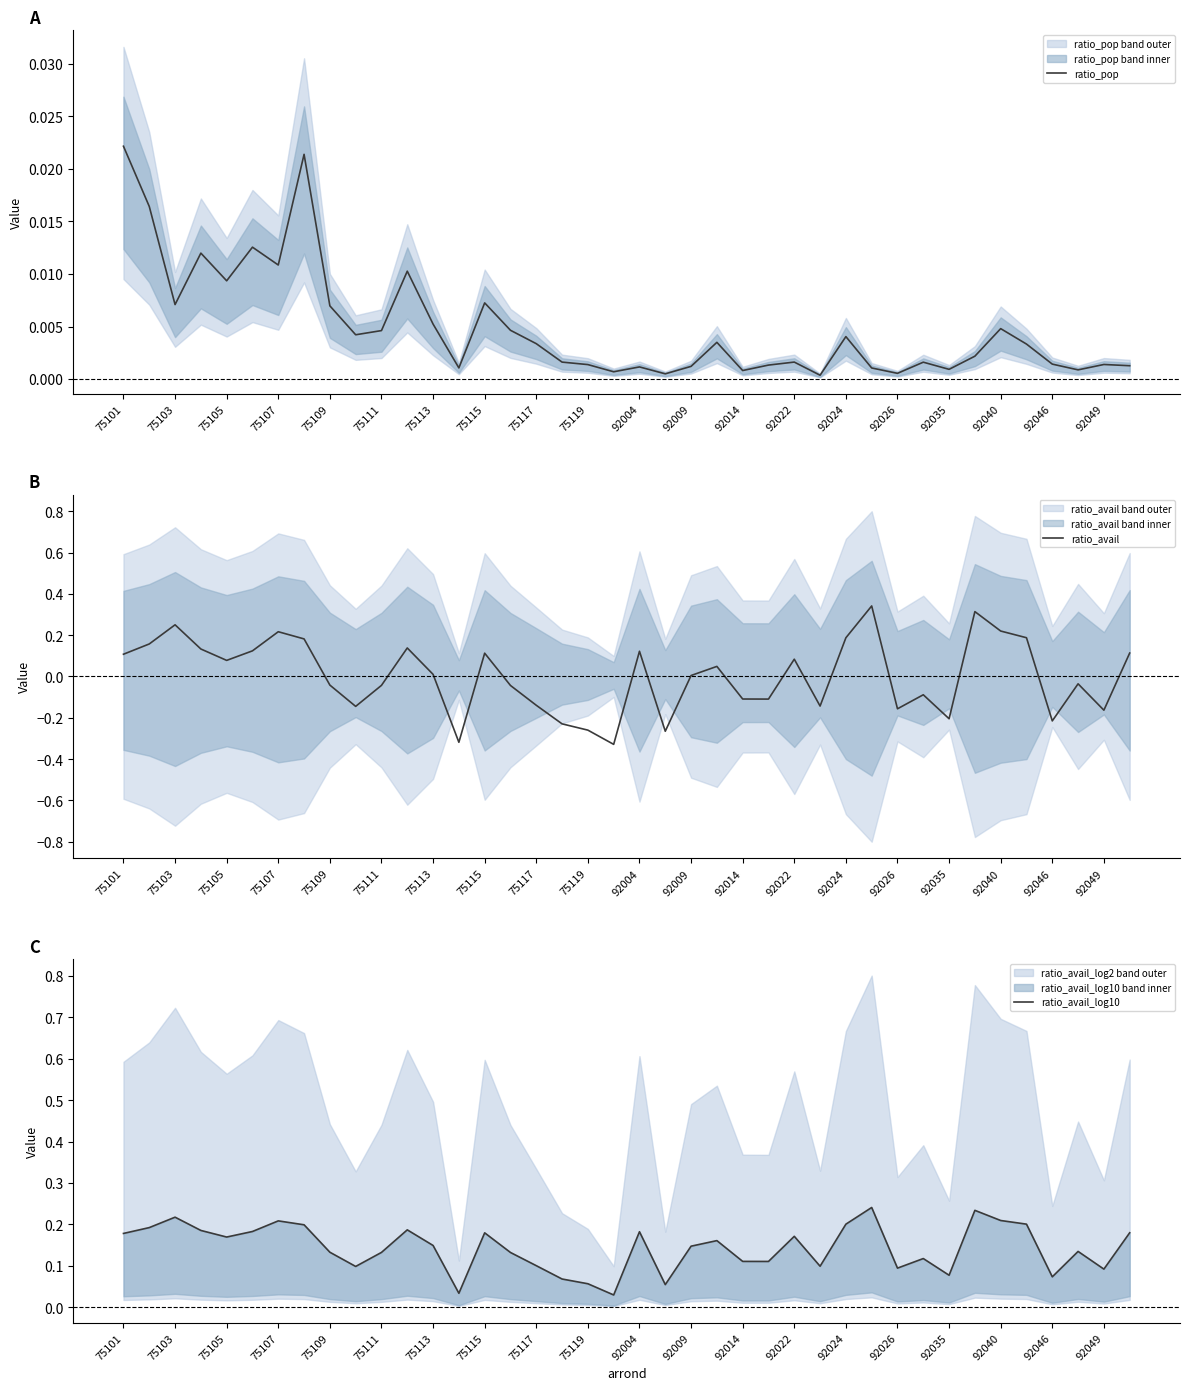

At which label does ratio_pop reach its peak?

75101